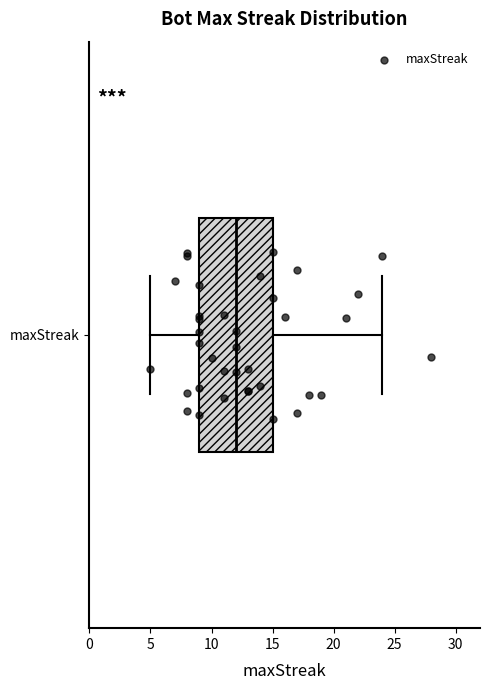

Read this box plot against the x-axis: the position of the median line, the range covered by the box, and the ends of both whiskers. The values are not printed on the chart, so give them approximately, as read against the axis.

median 12, box 9 to 15, whiskers 5 to 24